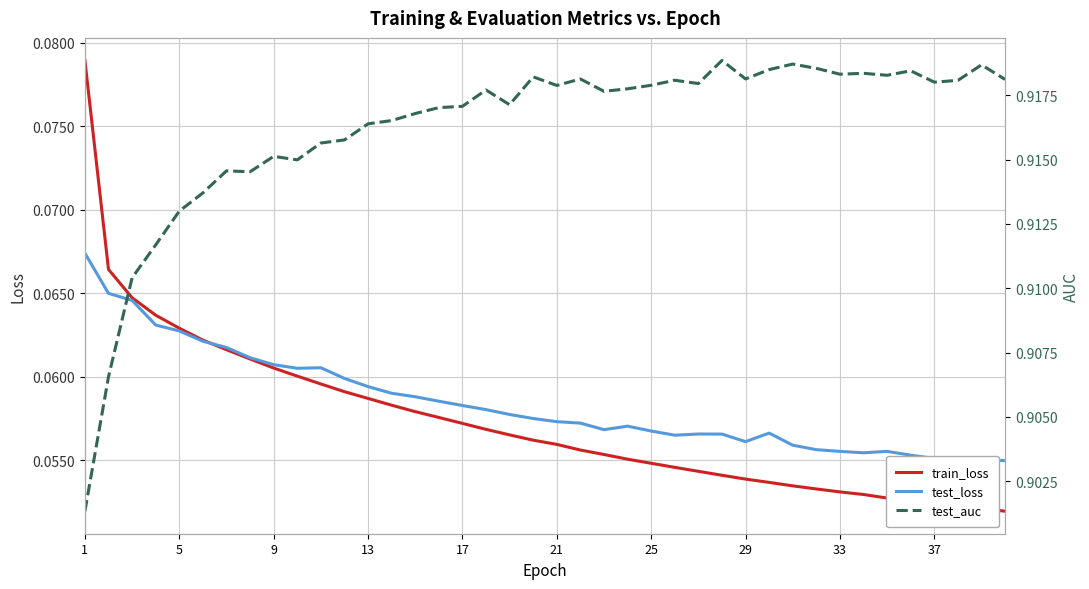

The train_loss series shows 0.0 at 17. True or false?

False